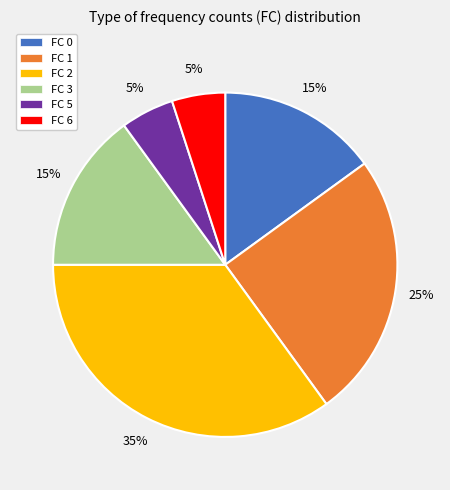

To the nearest percent, what is the difference between the FC 0 and FC 1 slice percentages?

10%